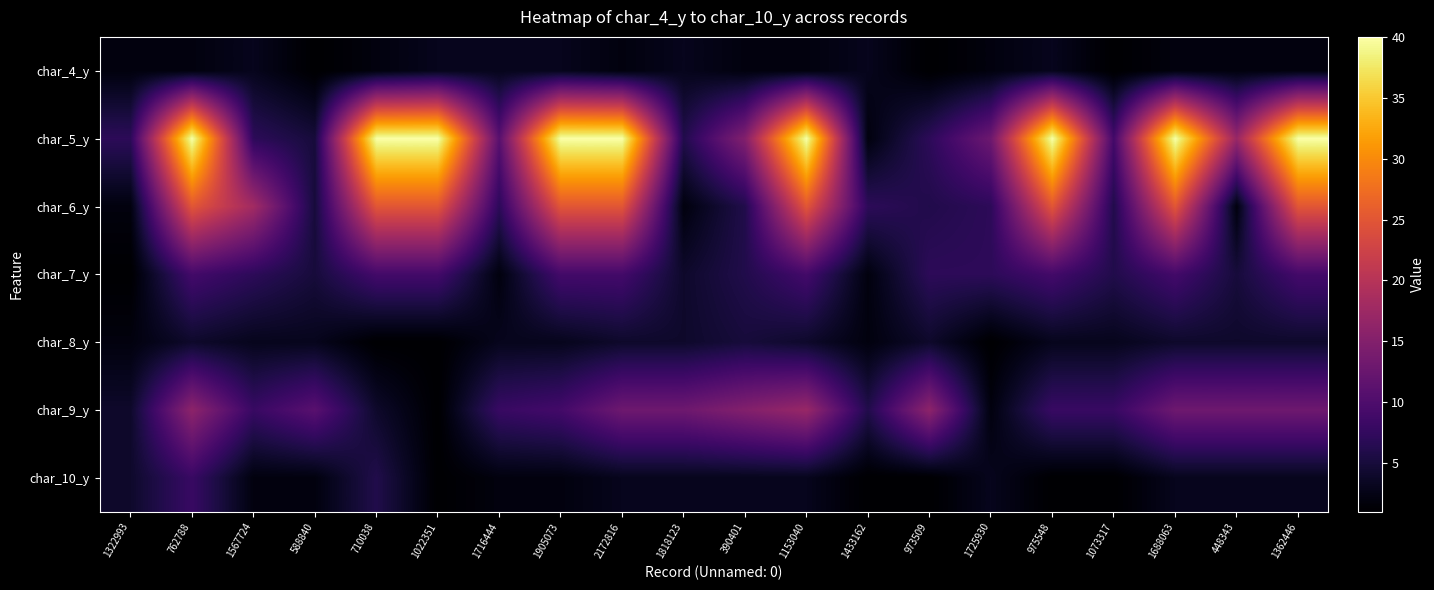

Rank the series at 1725930 from highest to lowest value.

char_5_y, char_6_y, char_7_y, char_10_y, char_4_y, char_9_y, char_8_y